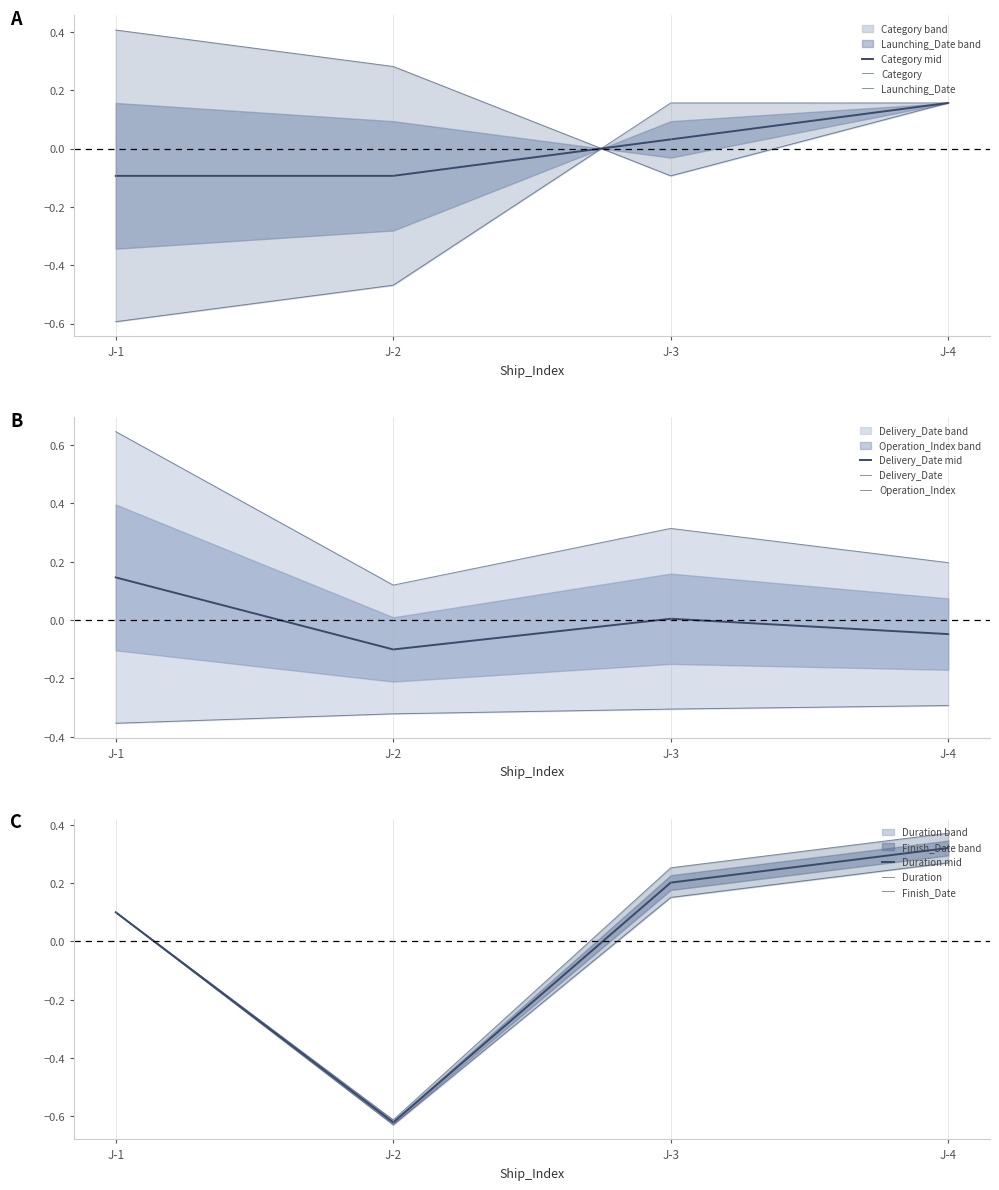

The Delivery_Date series shows 0.5 at 2. True or false?

False